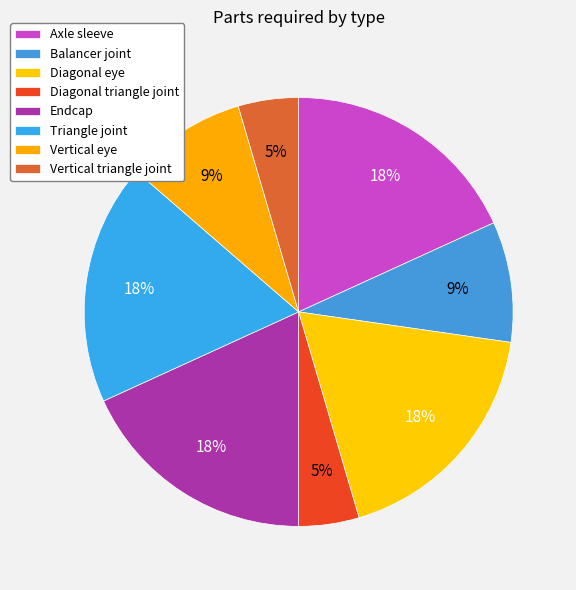

How many segments does this pie chart have?

8